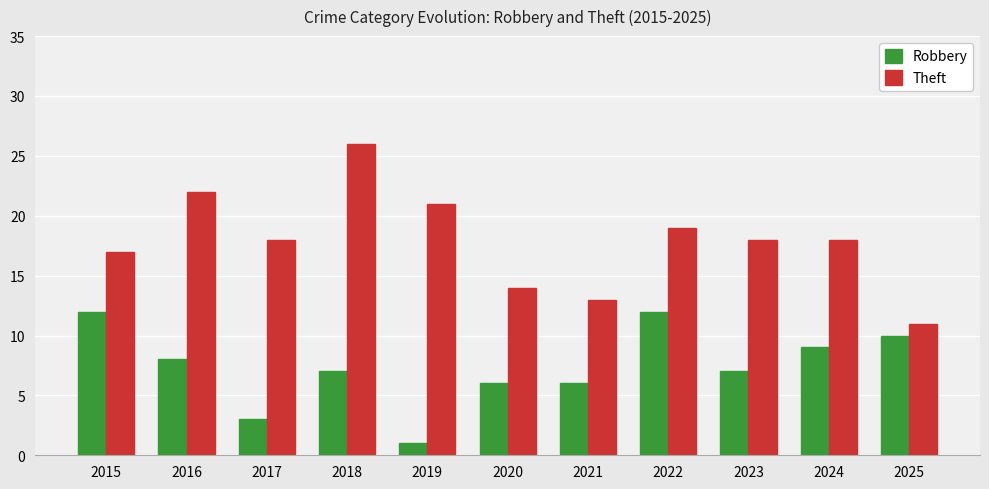

What is the difference between the Theft values at 2017 and 2025?

7